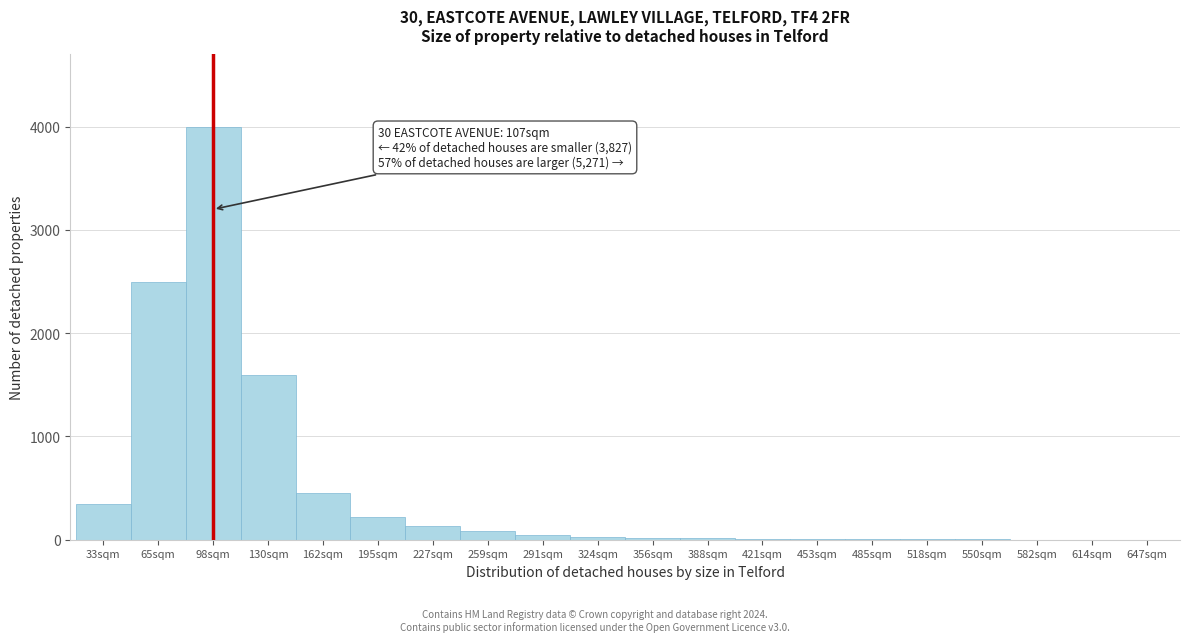

What is the sum of all values?

9481